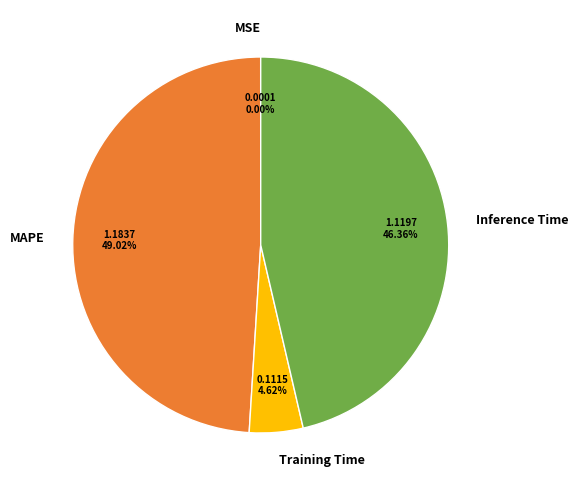

What is the largest slice in the pie chart?

MAPE